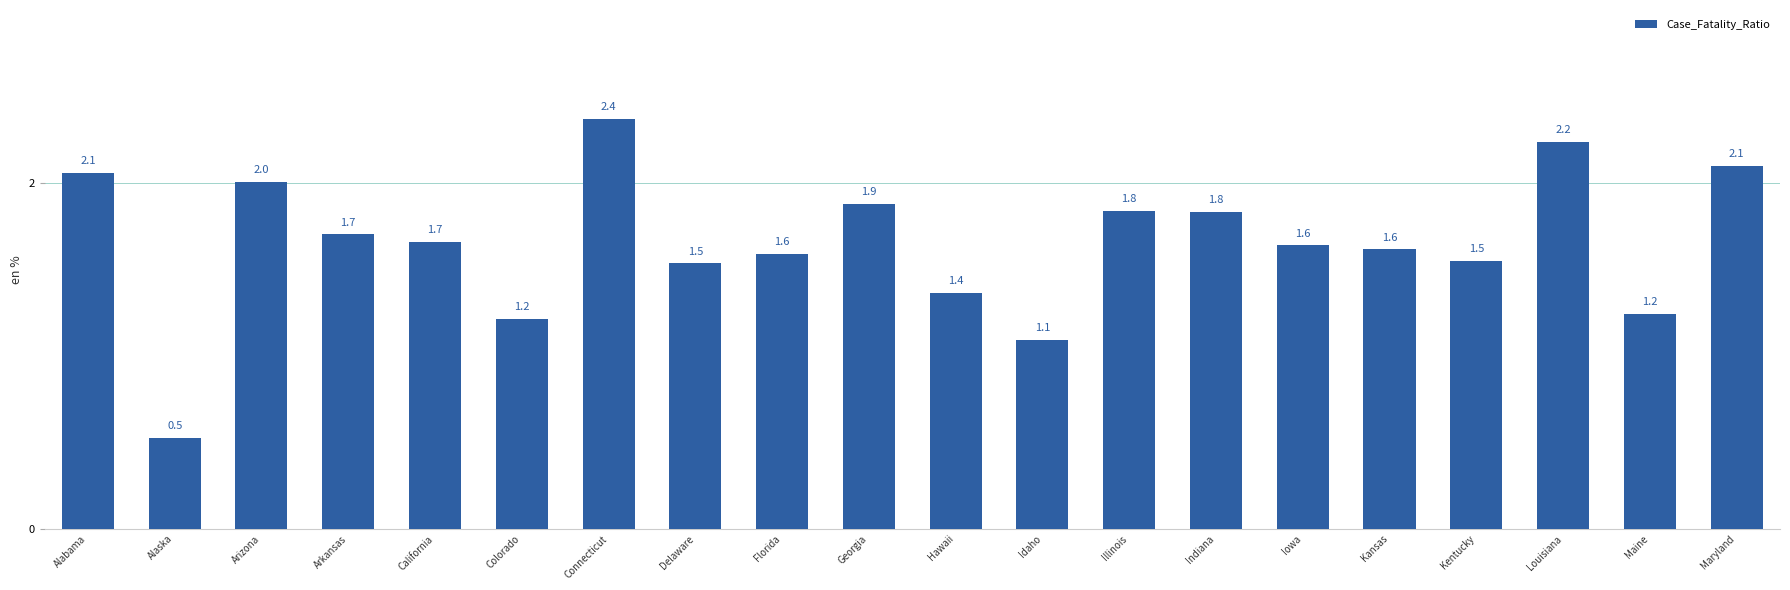

What is the difference between the maximum and minimum values?

1.8